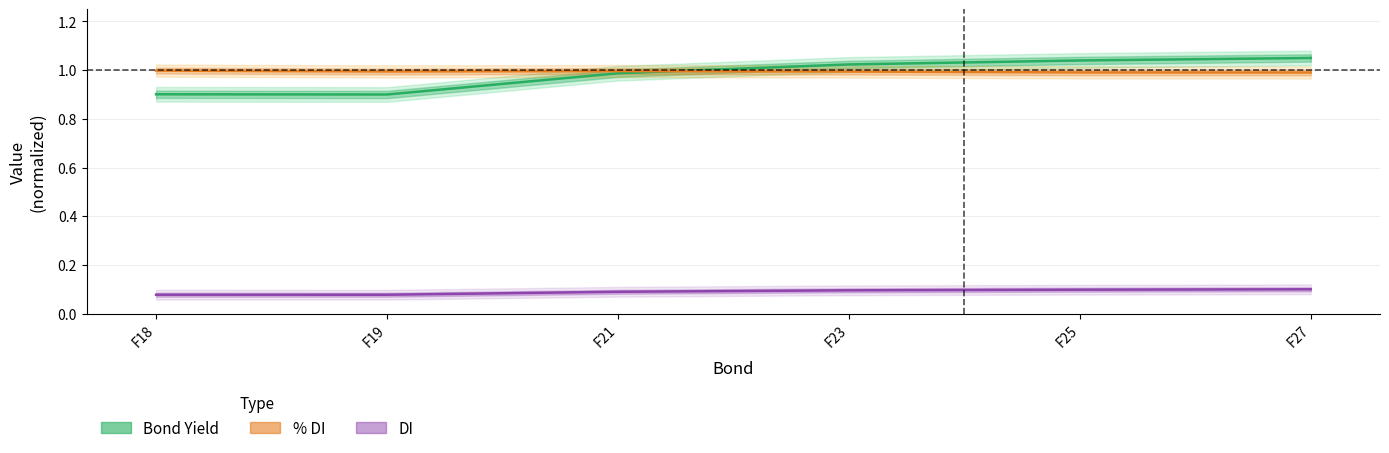

Rank the series by their maximum value, from lowest to highest.

DI, % DI, Bond Yield